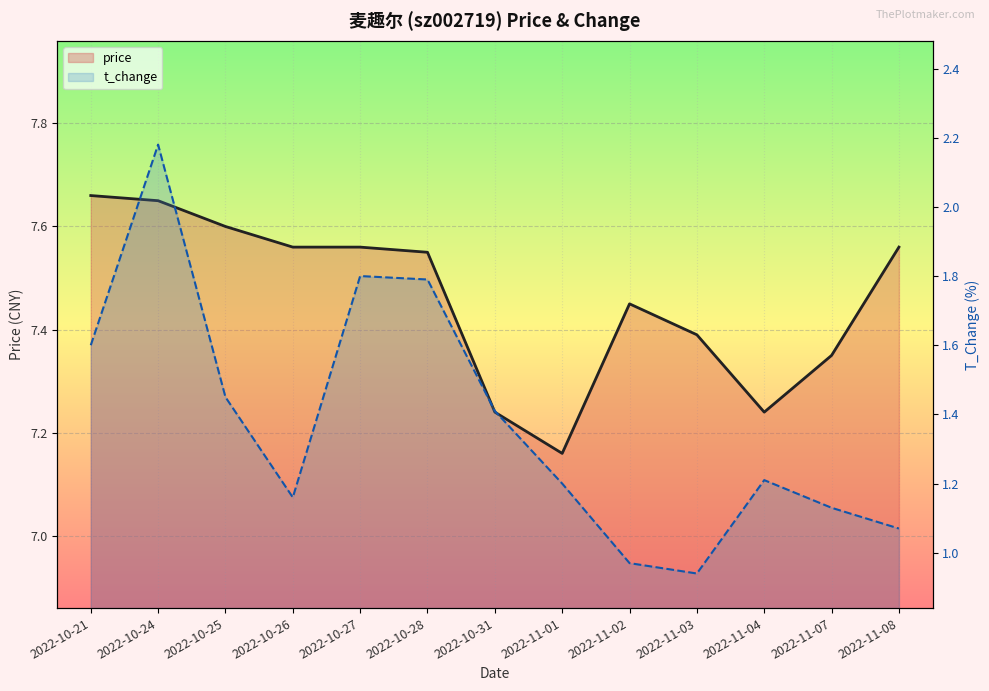

How many lines are shown in the chart?

2